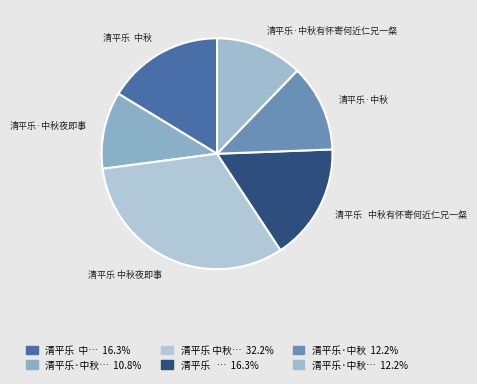

Is the sum of 清平乐 中秋 and 清平乐·中秋 greater than half?

No